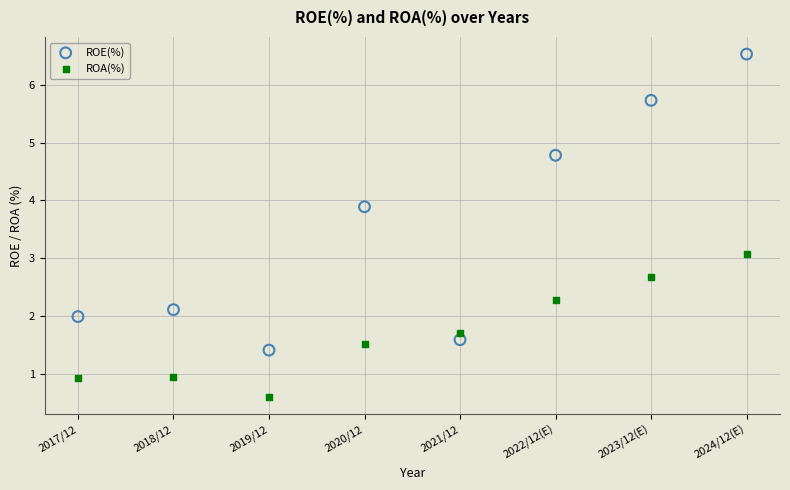

Which series reaches the maximum Y coordinate?

ROE(%)